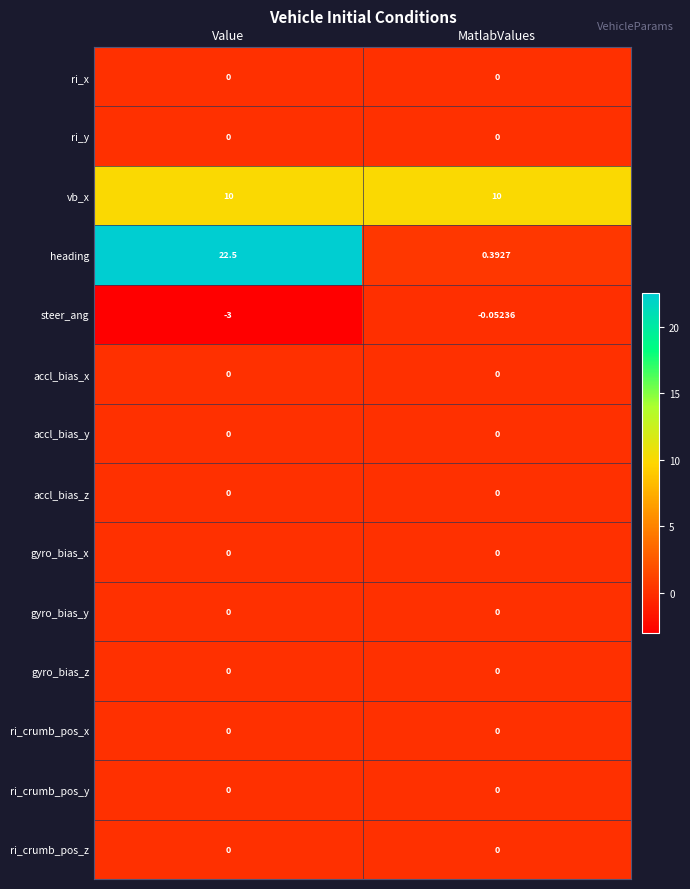

At which category is the sum across all series the highest?

Value